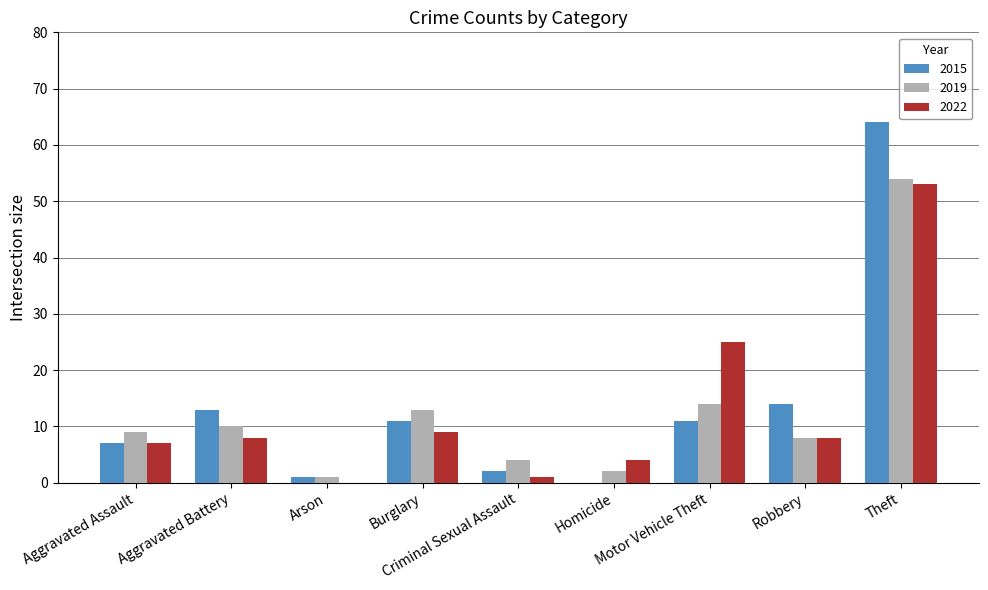

Is the value of 2019 at Burglary greater than the value of 2022 at Homicide?

Yes